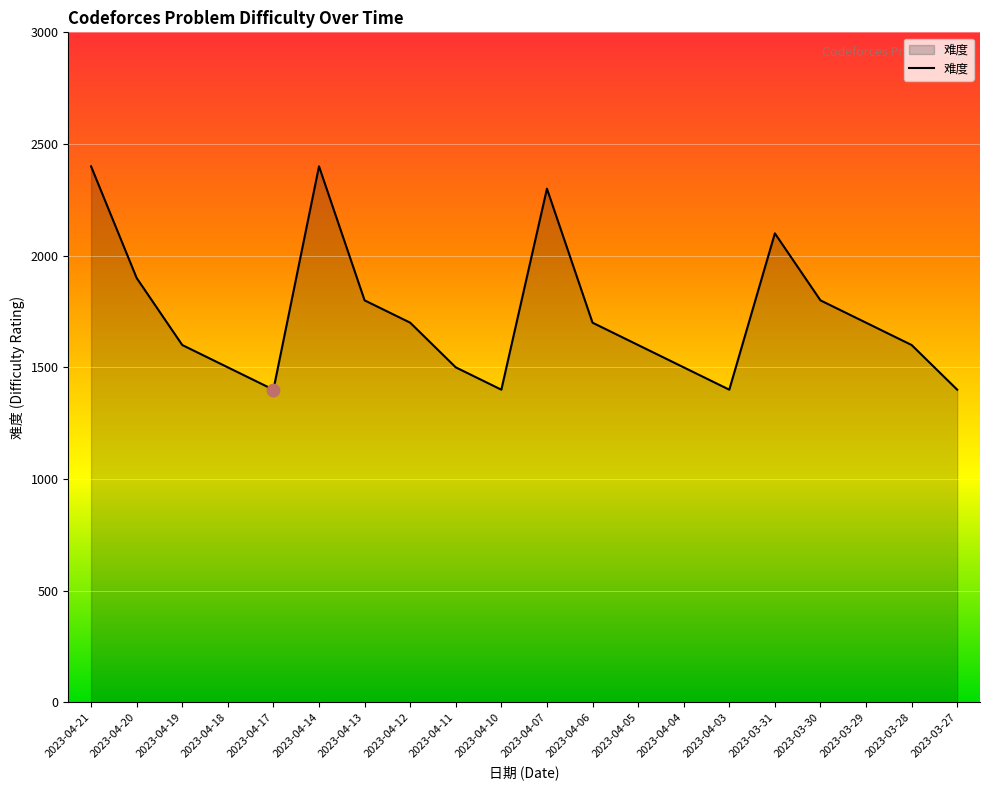

Between 2023-04-07 and 2023-04-06, which is larger?

2023-04-07